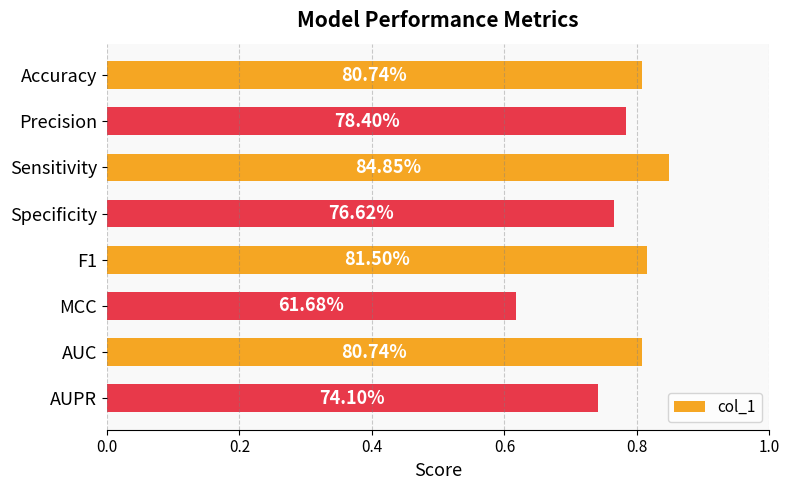

What is the average value?

0.8